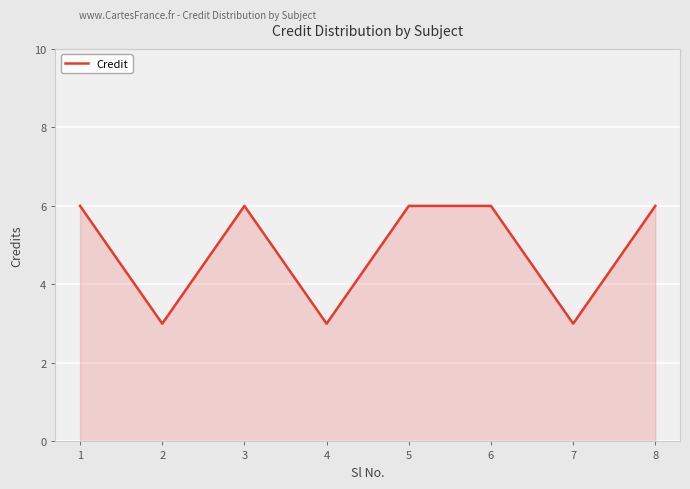

What is the maximum value shown in the chart?

6